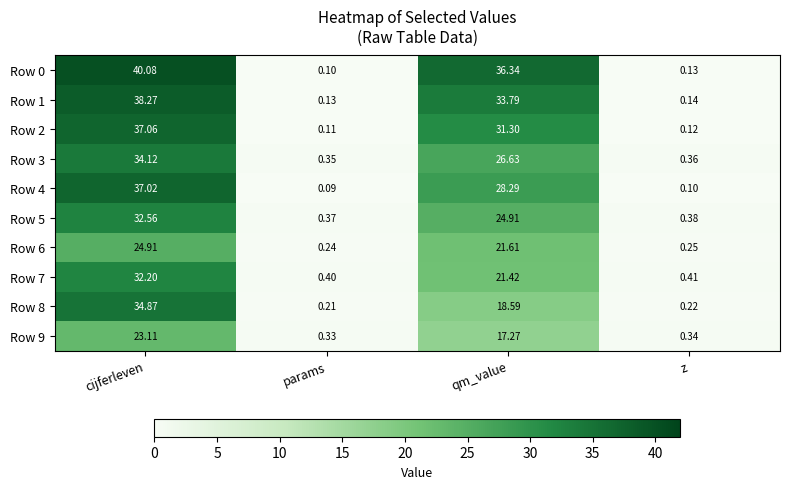

At how many categories does at least one series exceed 17?

2